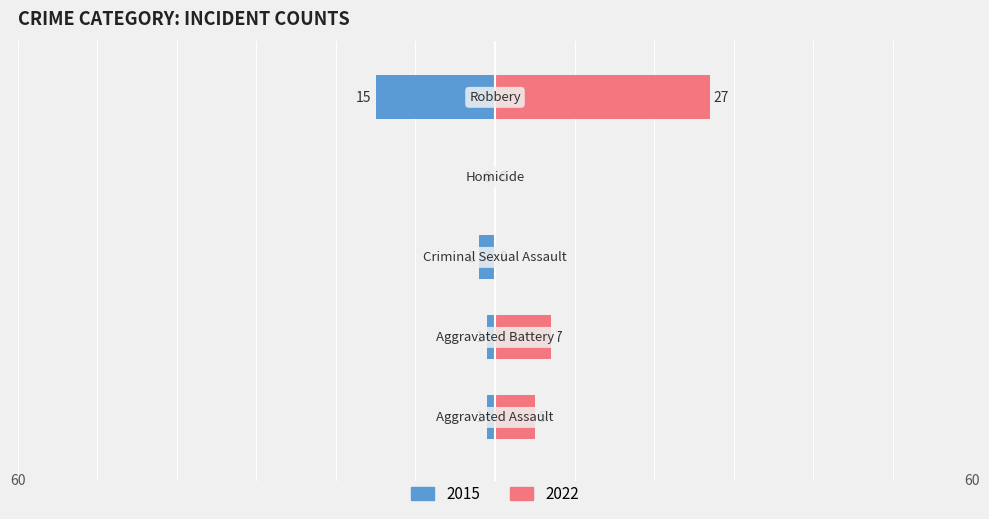

How many distinct data groups are displayed?

2